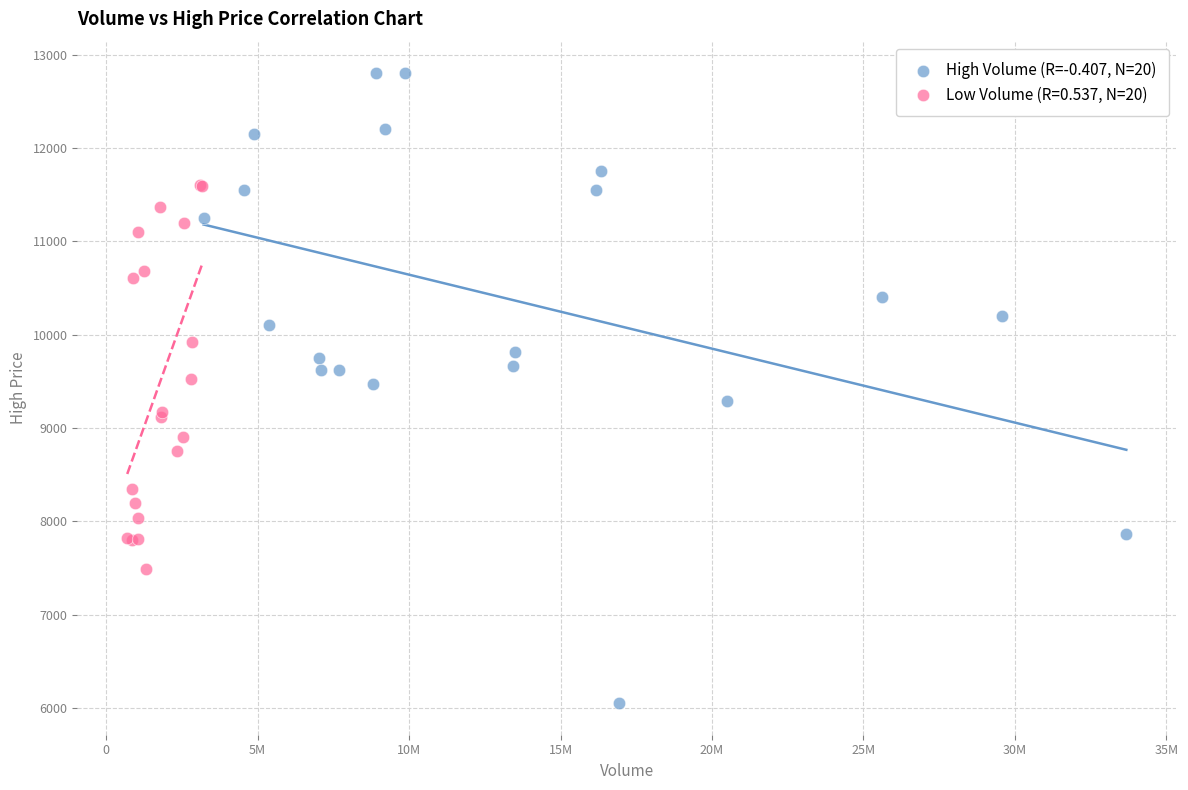

Which series contains the highest Y value?

High Volume (R=-0.407, N=20)